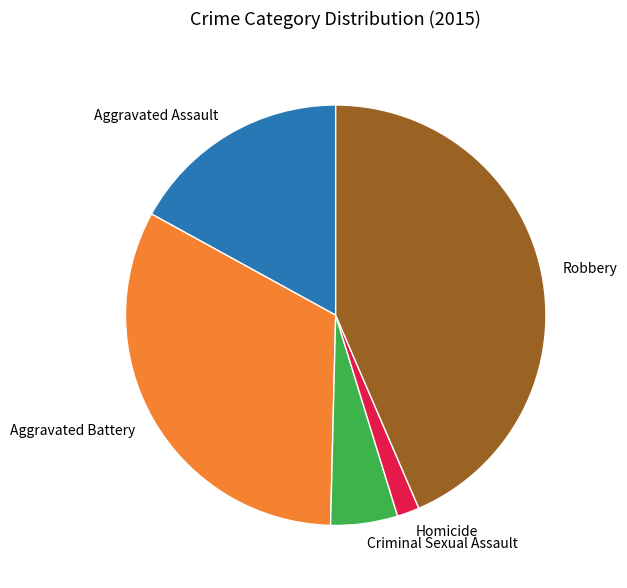

Does any single category account for the majority?

No